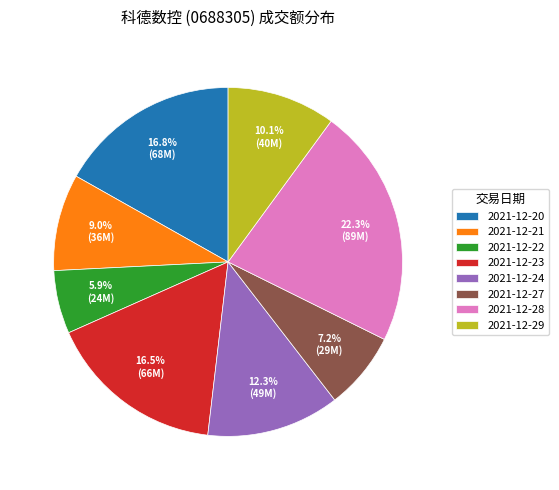

Which slice is the smallest?

2021-12-22